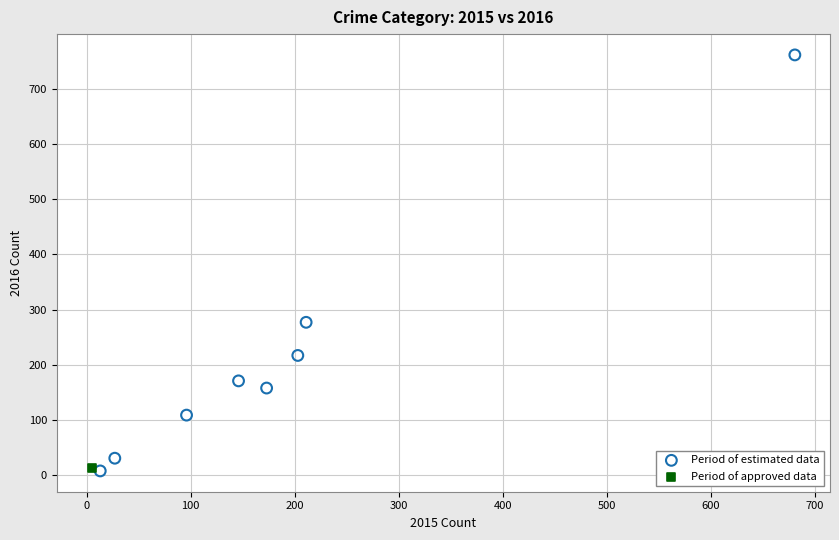

What are all the series names shown in the legend?

Period of estimated data, Period of approved data